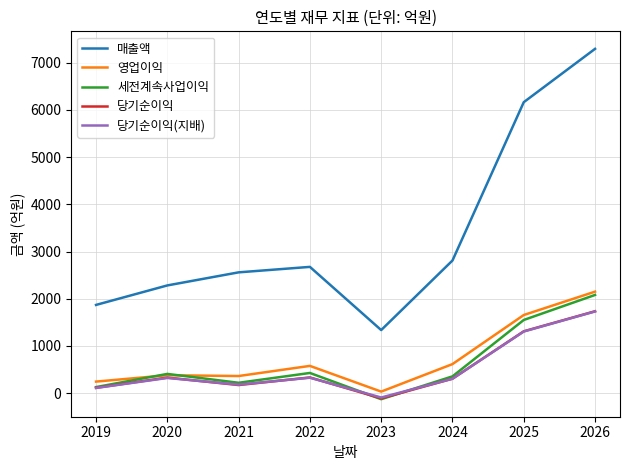

How many lines are shown in the chart?

5